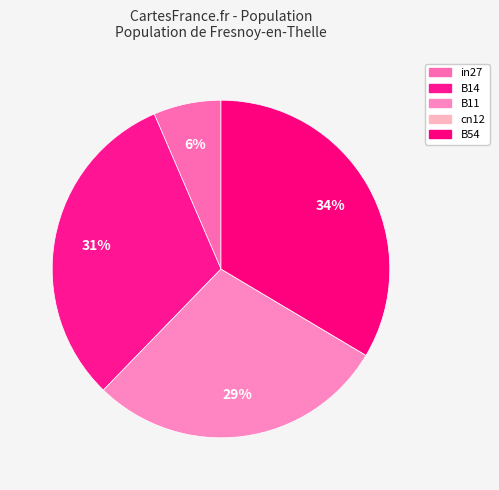

Does any single category account for the majority?

No